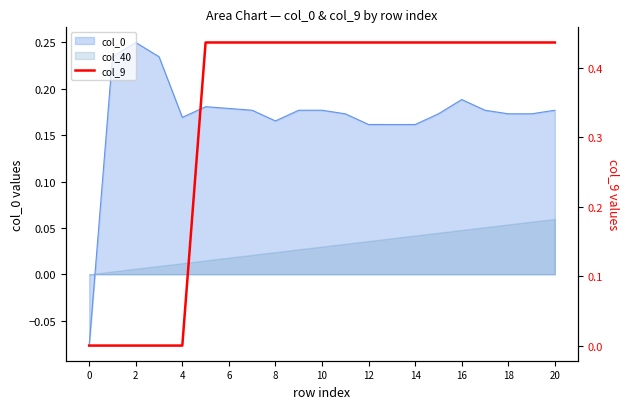

The chart shows a value of 0.0 at 0. True or false?

True